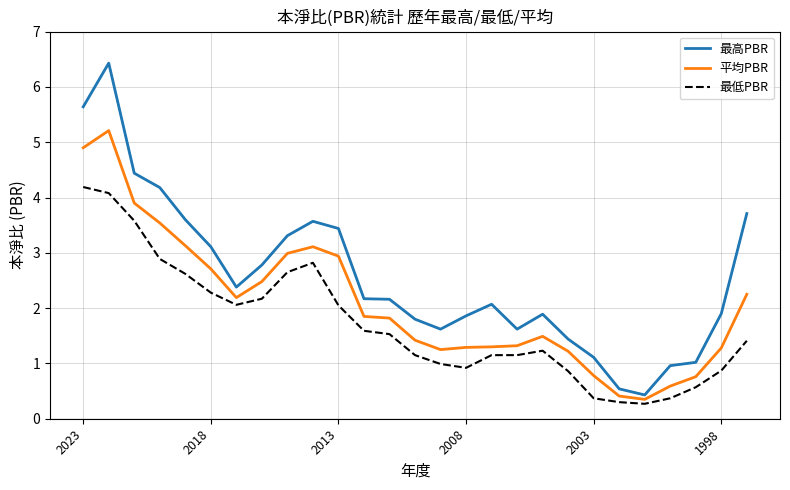

What is the difference between the maximum and minimum values in the 最低PBR series?

3.9